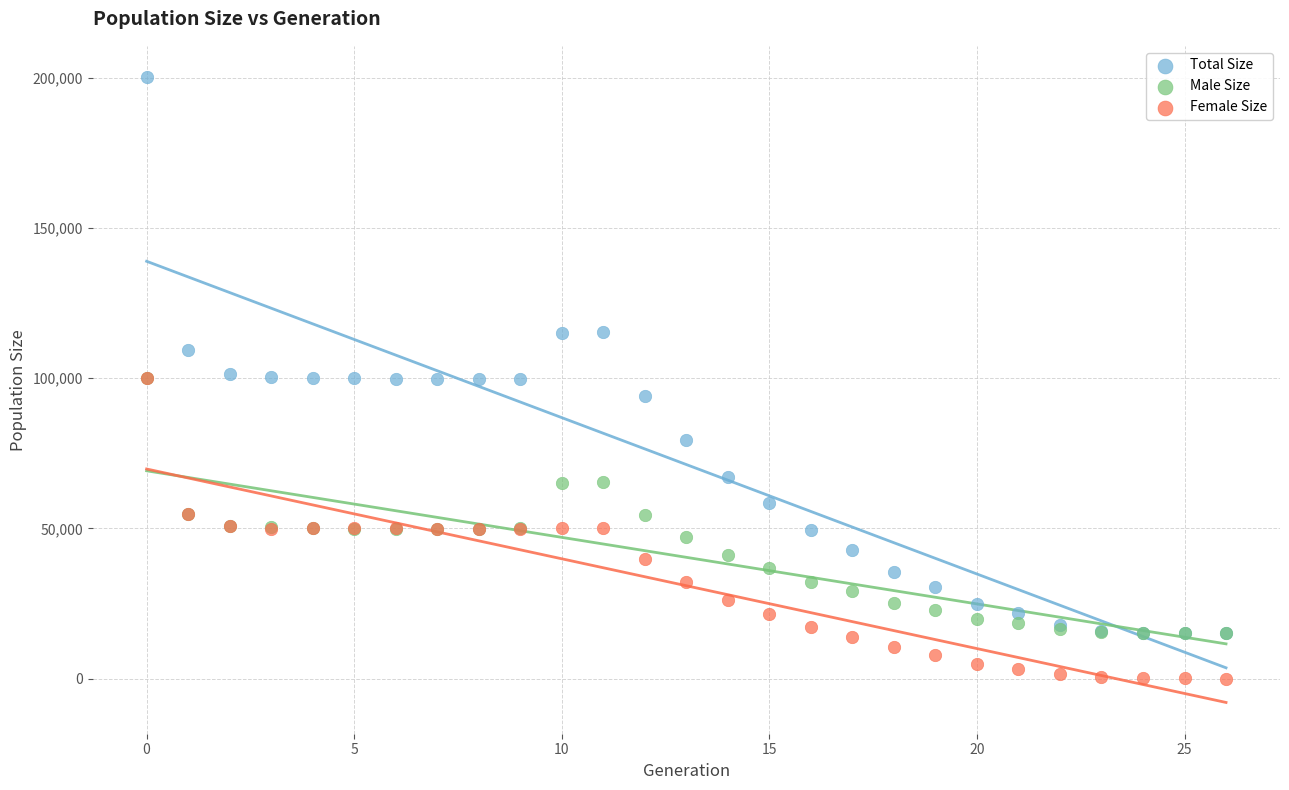

Which series has the widest spread of Y values?

Total Size